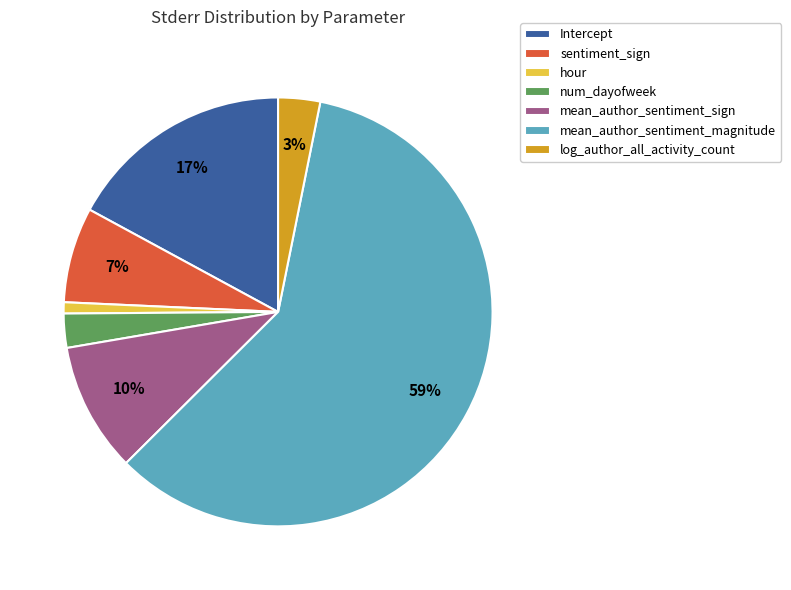

Count the number of slices in the pie.

7